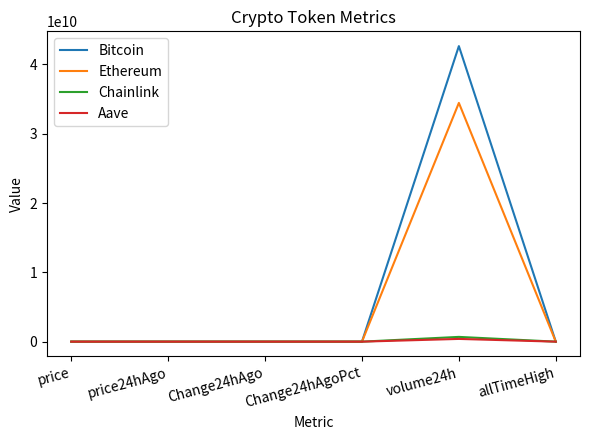

Which series has the widest spread of values?

Bitcoin